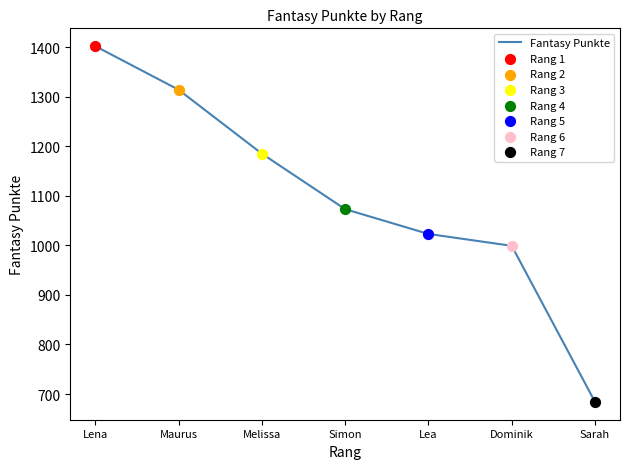

What is the change in value from Lena to Lea?

-379